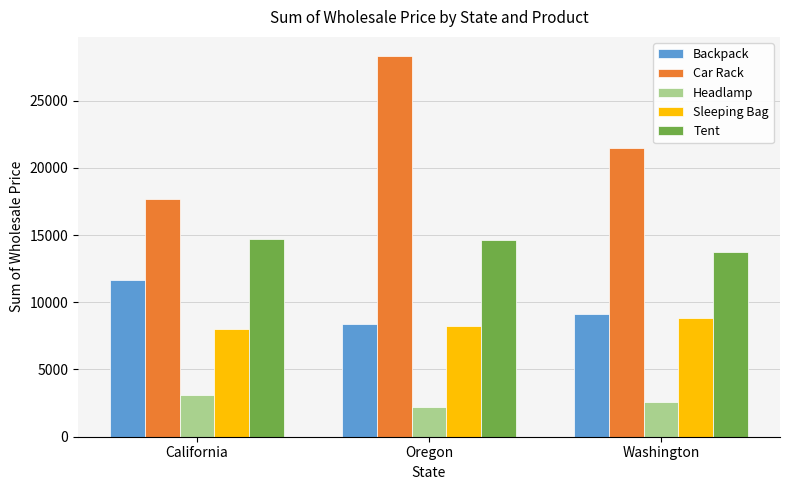

Is the value of Backpack at California greater than the value of Sleeping Bag at Washington?

Yes